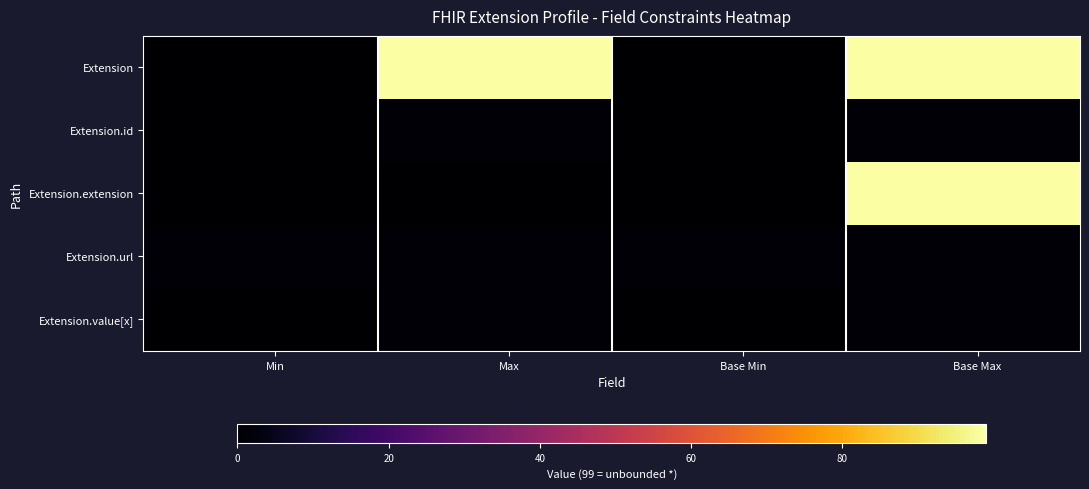

How many categories are shown in the chart?

32